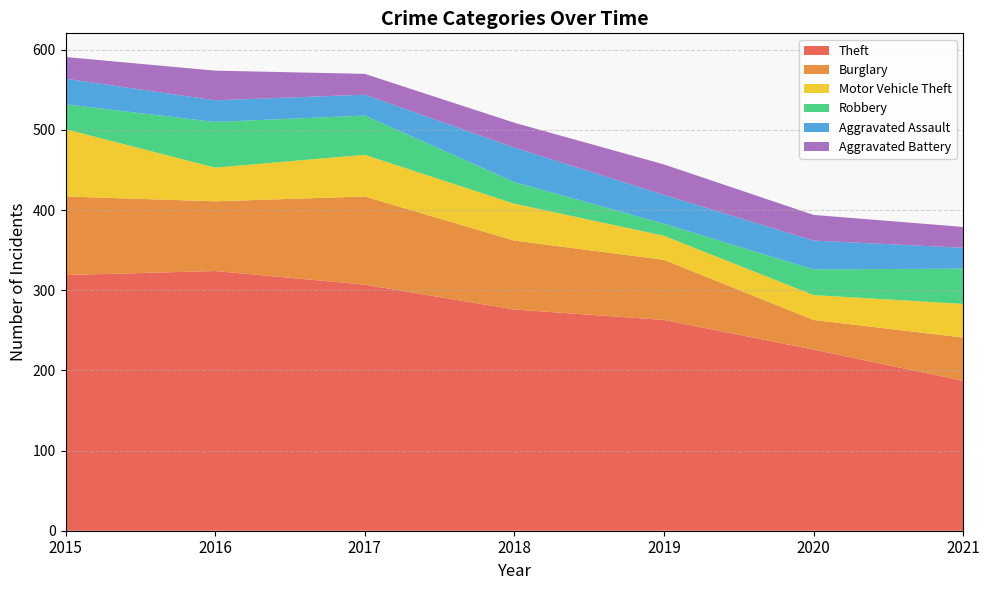

Reading left to right, extract all data points from this chart.

Theft: 319	324	307	276	263	226	187
Burglary: 98	87	110	86	75	37	54
Motor Vehicle Theft: 84	42	52	46	30	31	42
Robbery: 31	57	49	27	15	32	44
Aggravated Assault: 32	27	26	43	36	36	26
Aggravated Battery: 27	37	26	31	38	32	26